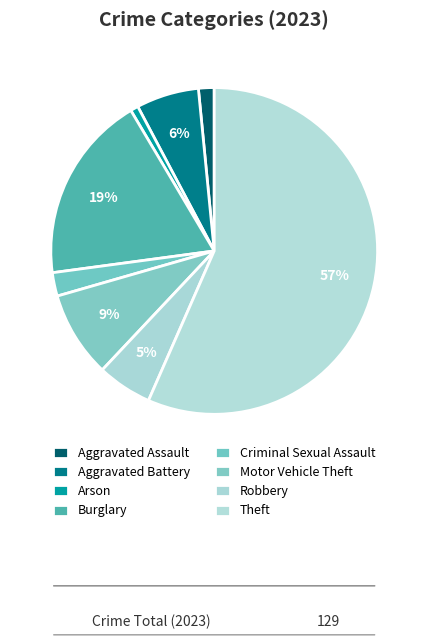

How many slices are in this pie chart?

8